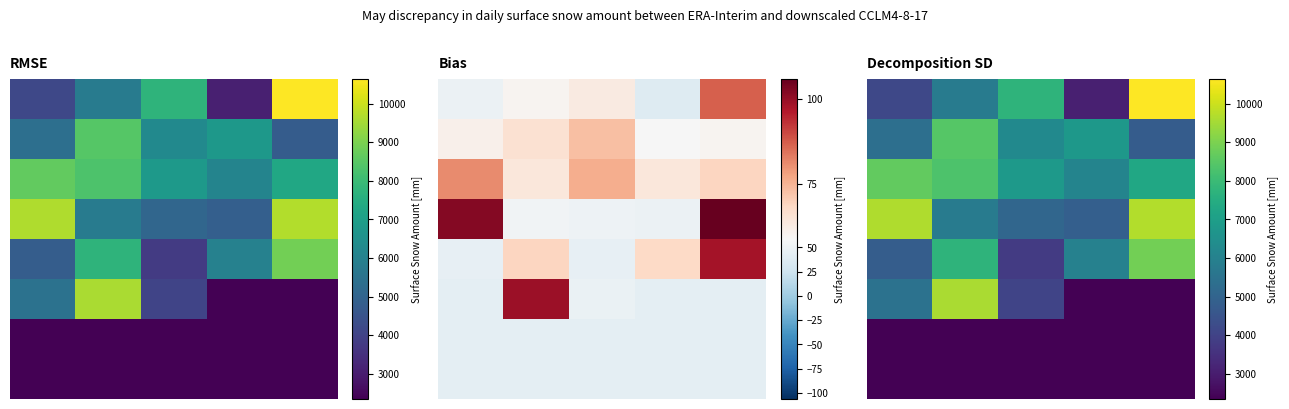

Rank the series at 2 from lowest to highest value.

6, 7, 4, 5, 3, 1, 2, 0